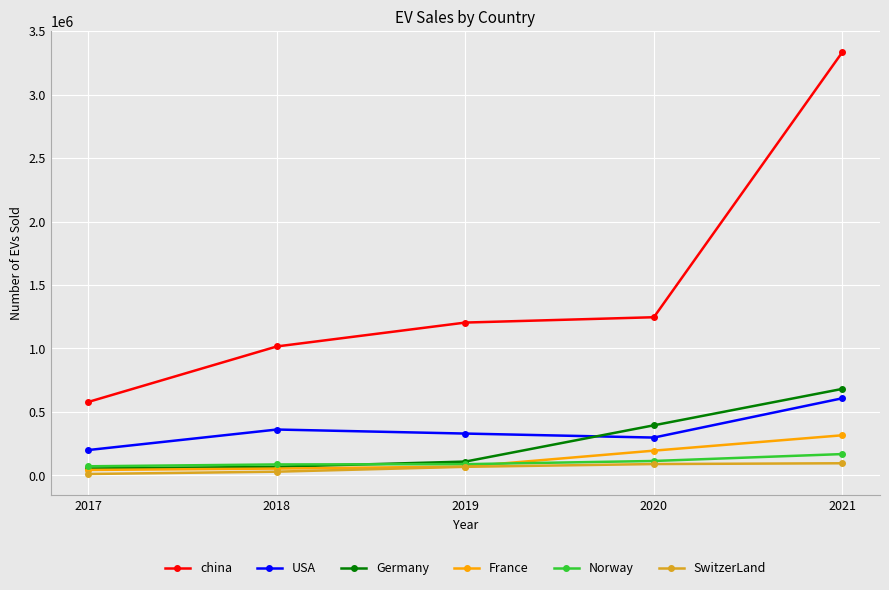

True or false: SwitzerLand has a value of 11085 at 2017.

True